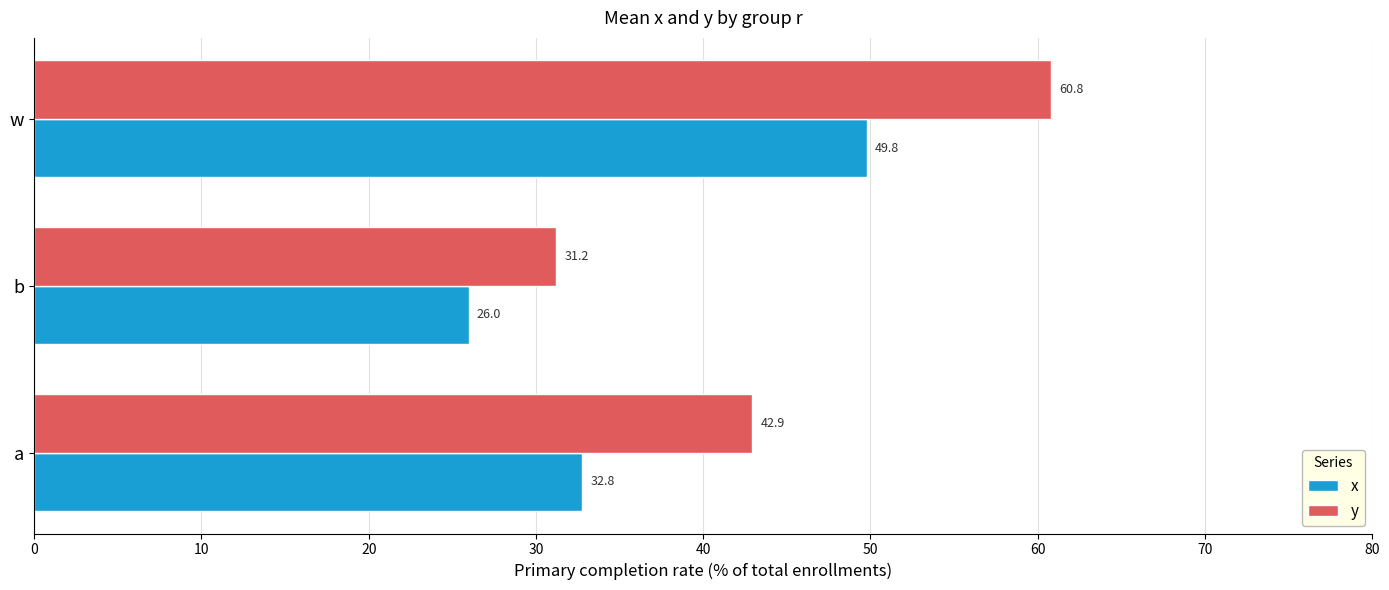

List the series in order of their overall mean, lowest first.

x, y